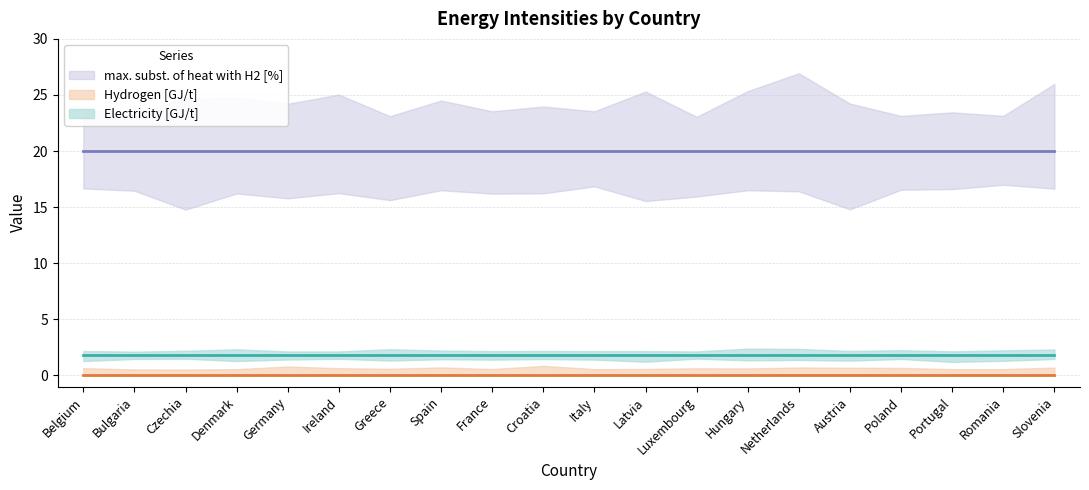

What is the total value across all series at Luxembourg?

21.8